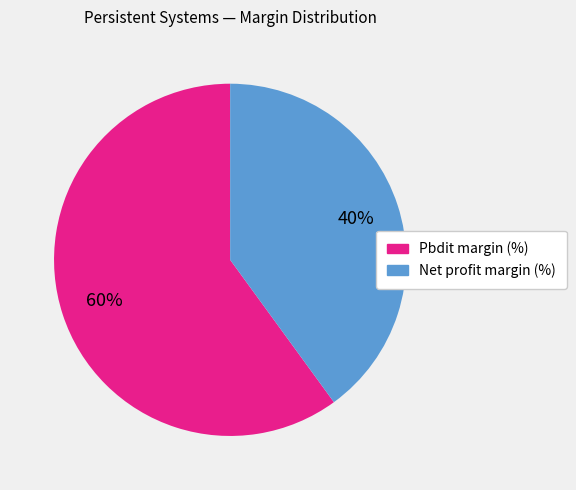

How many slices are in this pie chart?

2